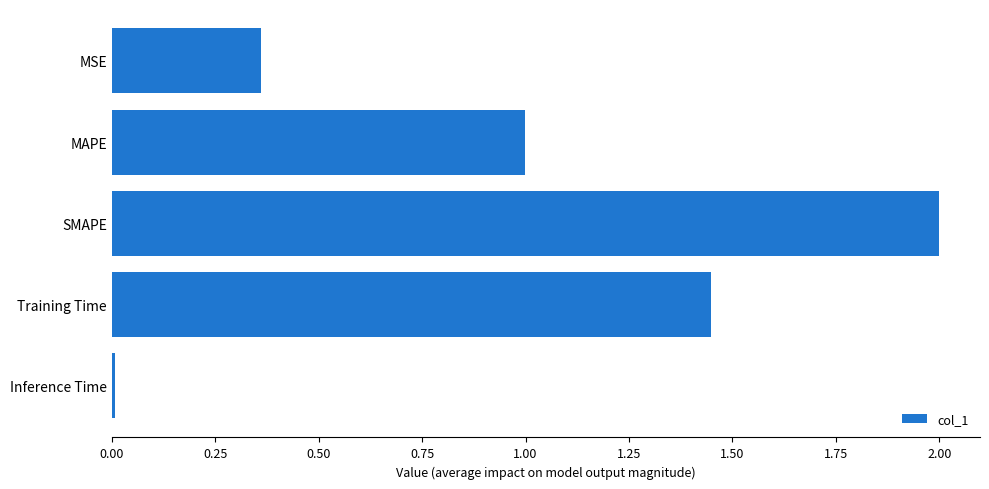

List the labels in order of value, largest first.

SMAPE, Training Time, MAPE, MSE, Inference Time